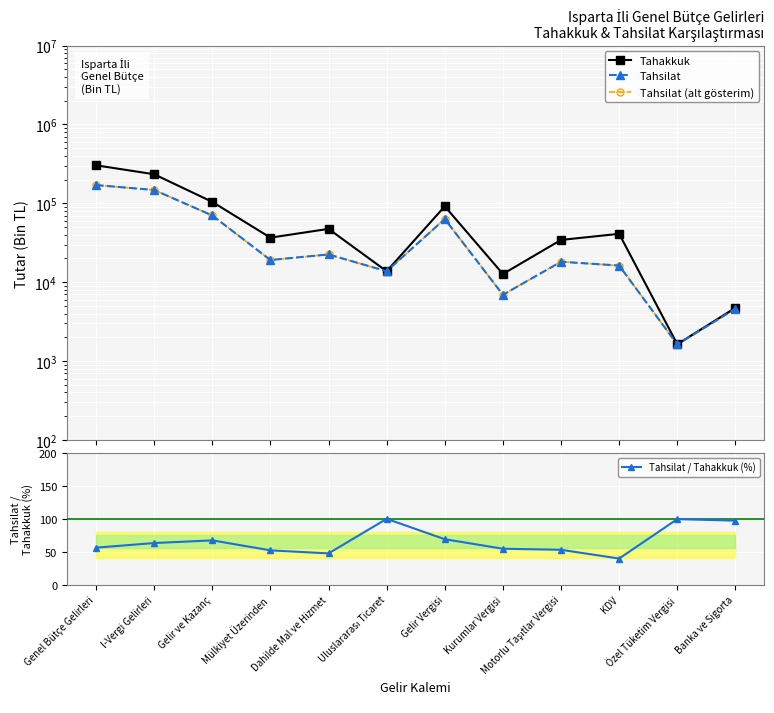

What is the total value across all series at Kurumlar Vergisi?

26605.5